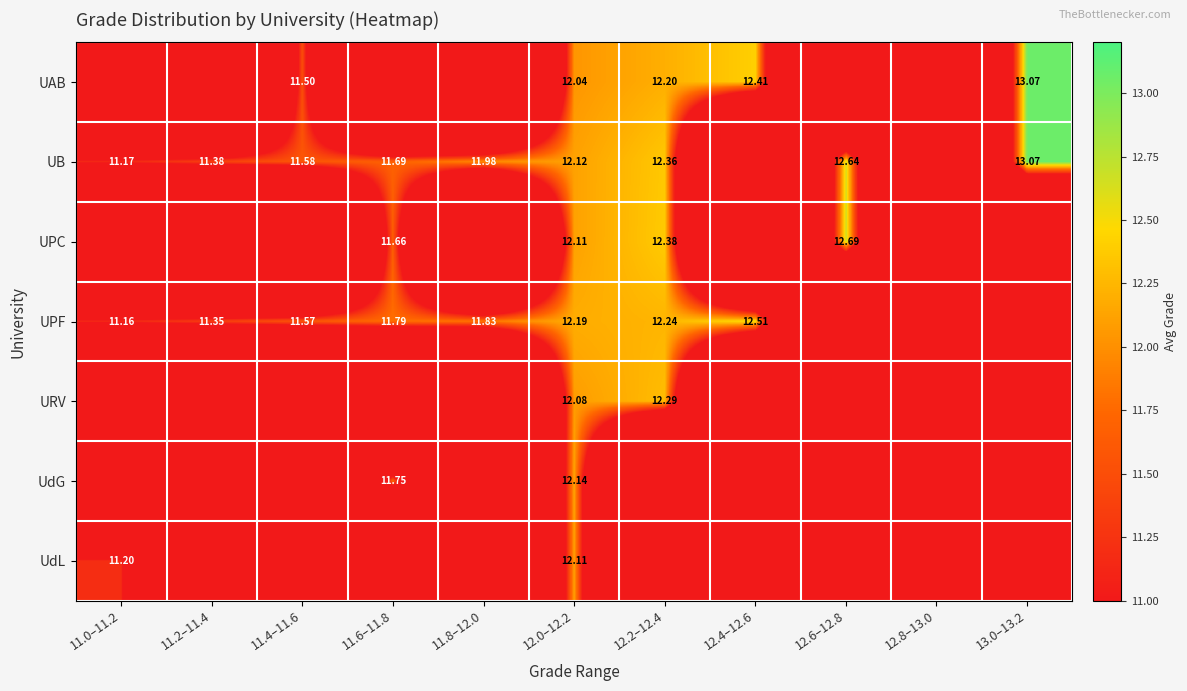

What is the highest value of the UB series?

13.1